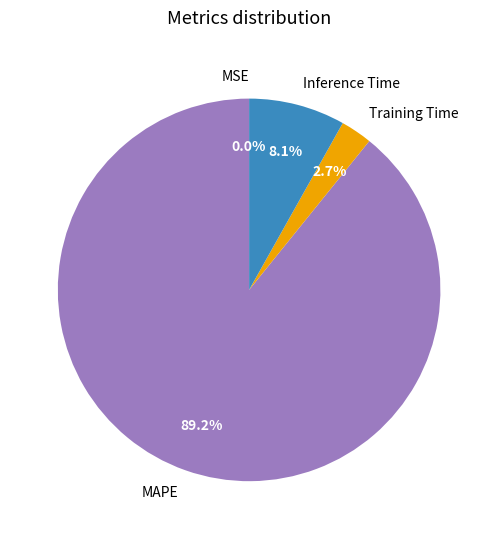

Which category has the biggest portion of the pie?

MAPE